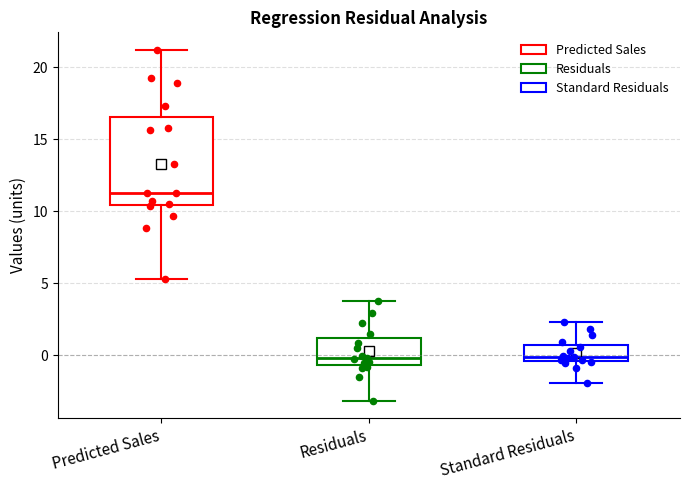

Reading left to right, transcribe this box plot: for each box, give where its median line is, the range the box spans, and where its two whiskers end, as read against the y-axis. The values are not printed on the chart, so give them approximately, as read against the axis.

Predicted Sales: median 11.5, box 10.5 to 16.5, whiskers 5.5 to 21.0
Residuals: median 0.0, box -0.5 to 1.0, whiskers -3.0 to 3.5
Standard Residuals: median 0.0, box -0.5 to 0.5, whiskers -2.0 to 2.5